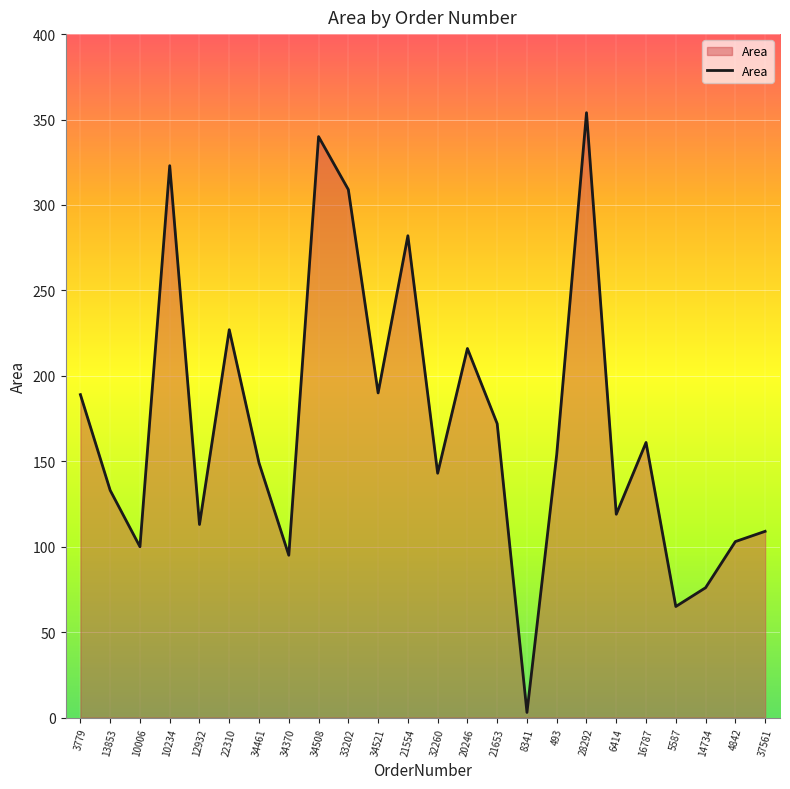

What is the difference between the second highest and minimum values?

337